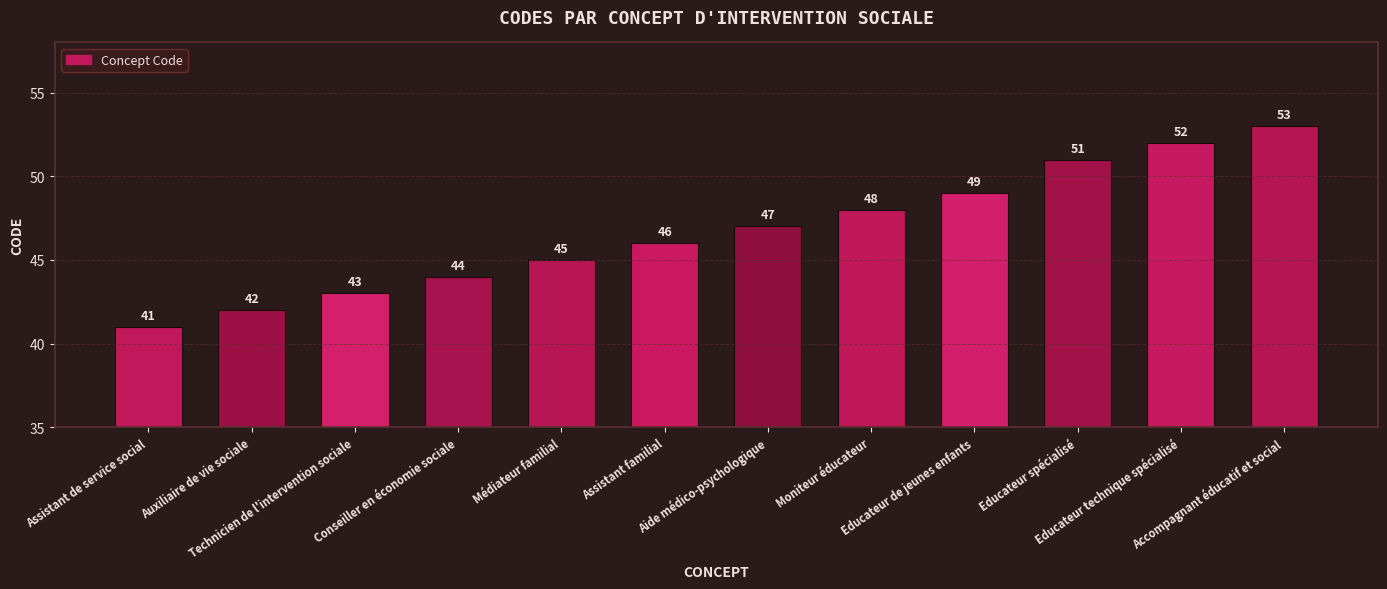

How many data points are less than 47?

6